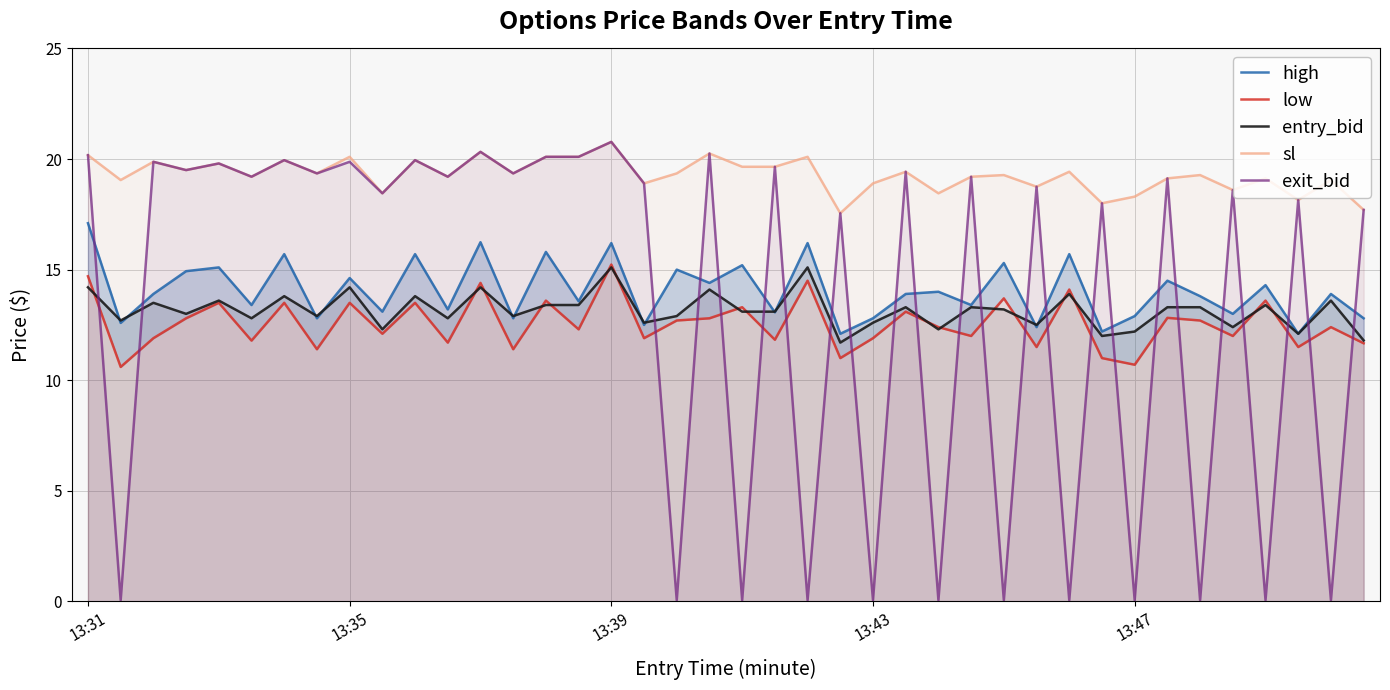

How many lines are shown in the chart?

5